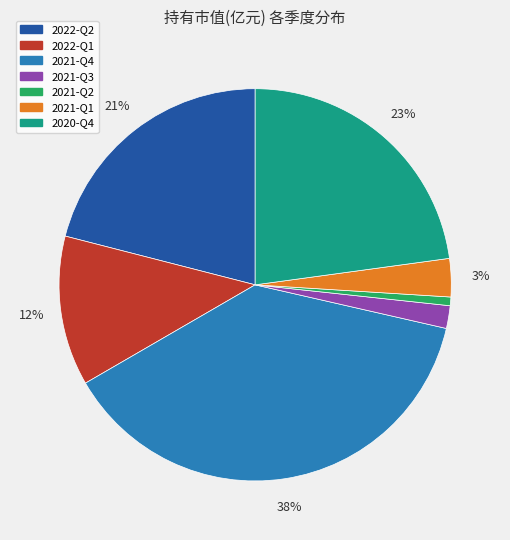

Is 2021-Q3 the majority of the pie?

No